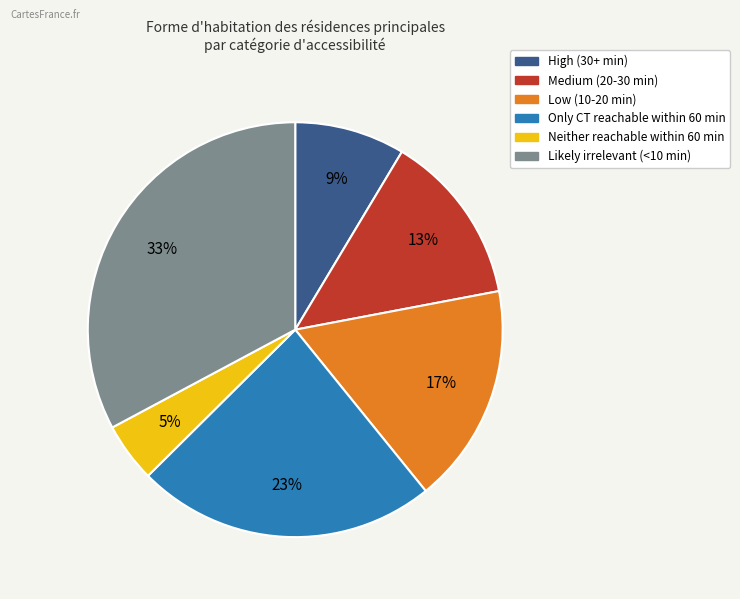

Combined, do Likely irrelevant (<10 min) and Only CT reachable within 60 min account for over 50%?

Yes